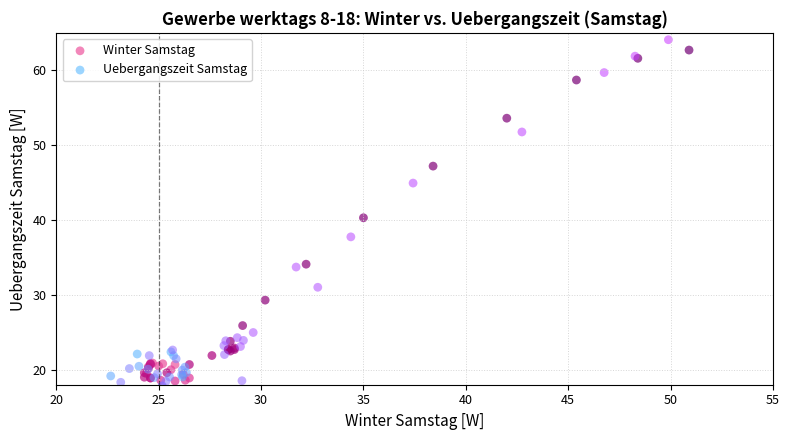

Which series has the widest spread of Y values?

Uebergangszeit Samstag